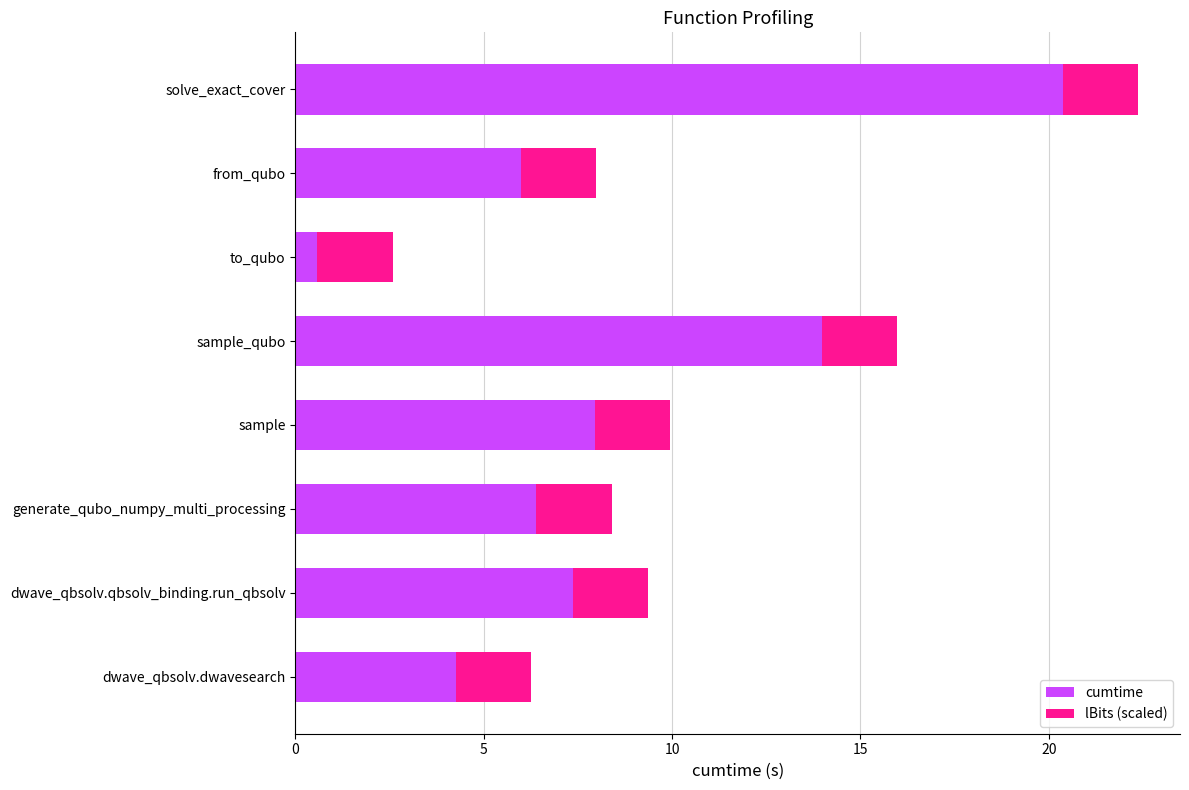

What is the sum of the cumtime values at dwave_qbsolv.qbsolv_binding.run_qbsolv and solve_exact_cover?

27.7